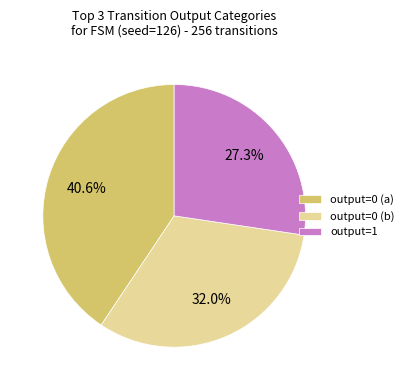

Does output=1 represent more than half of the total?

No